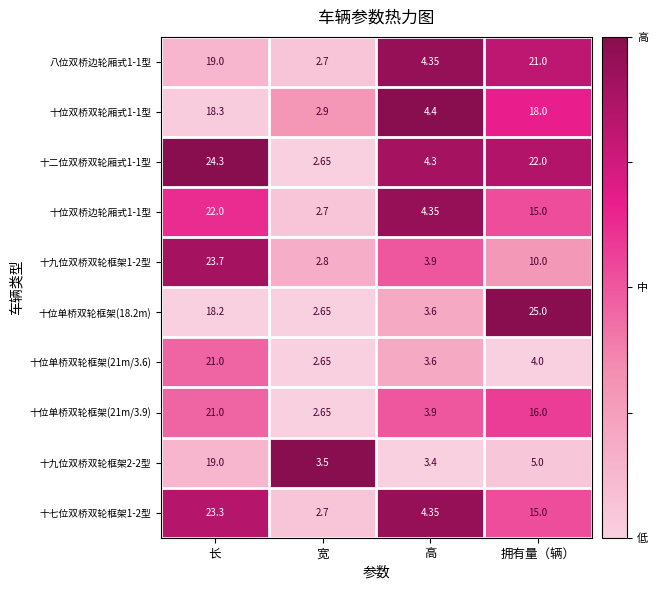

At which category is the sum across all series the highest?

长